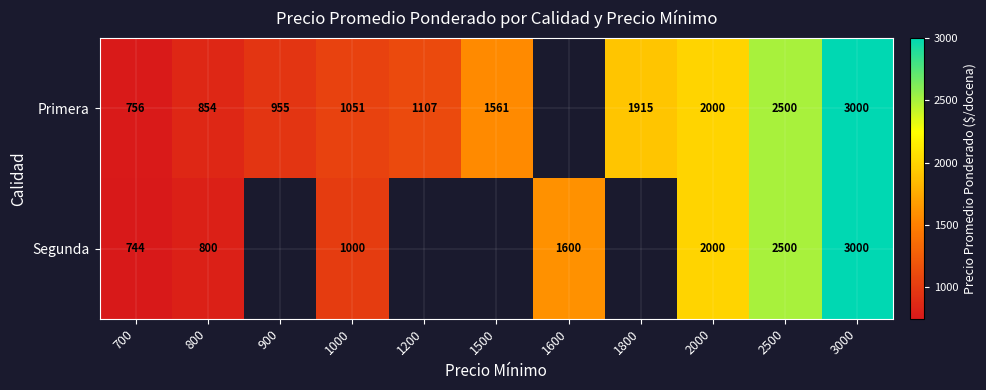

What is the difference between the Primera values at 2500 and 1200?

1393